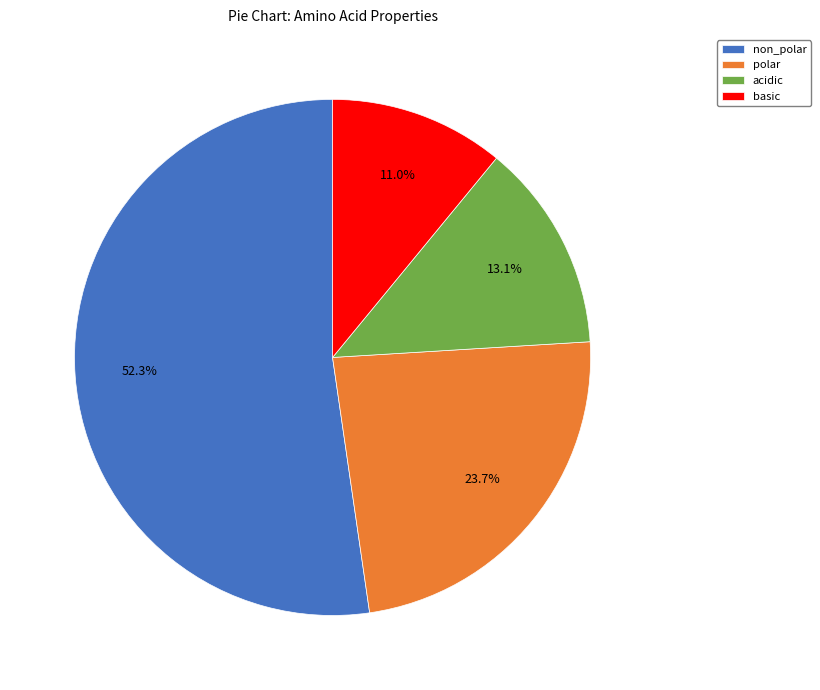

What percentage is the acidic slice, to the nearest percent?

13%